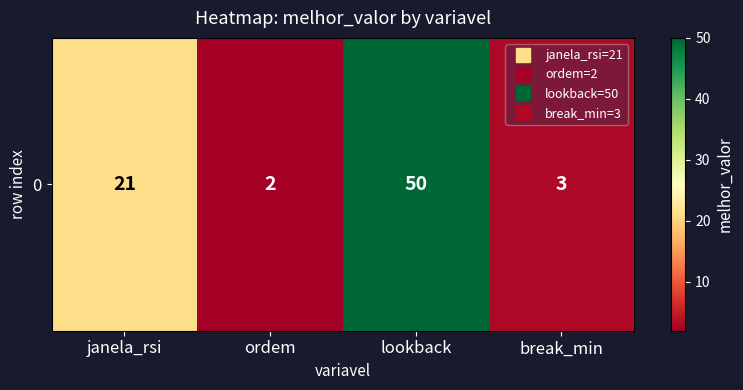

What is the greatest value displayed?

50